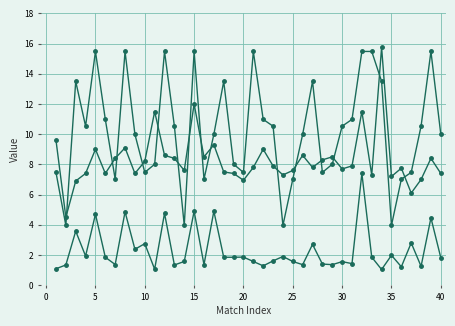

Count the number of data series in this chart.

3